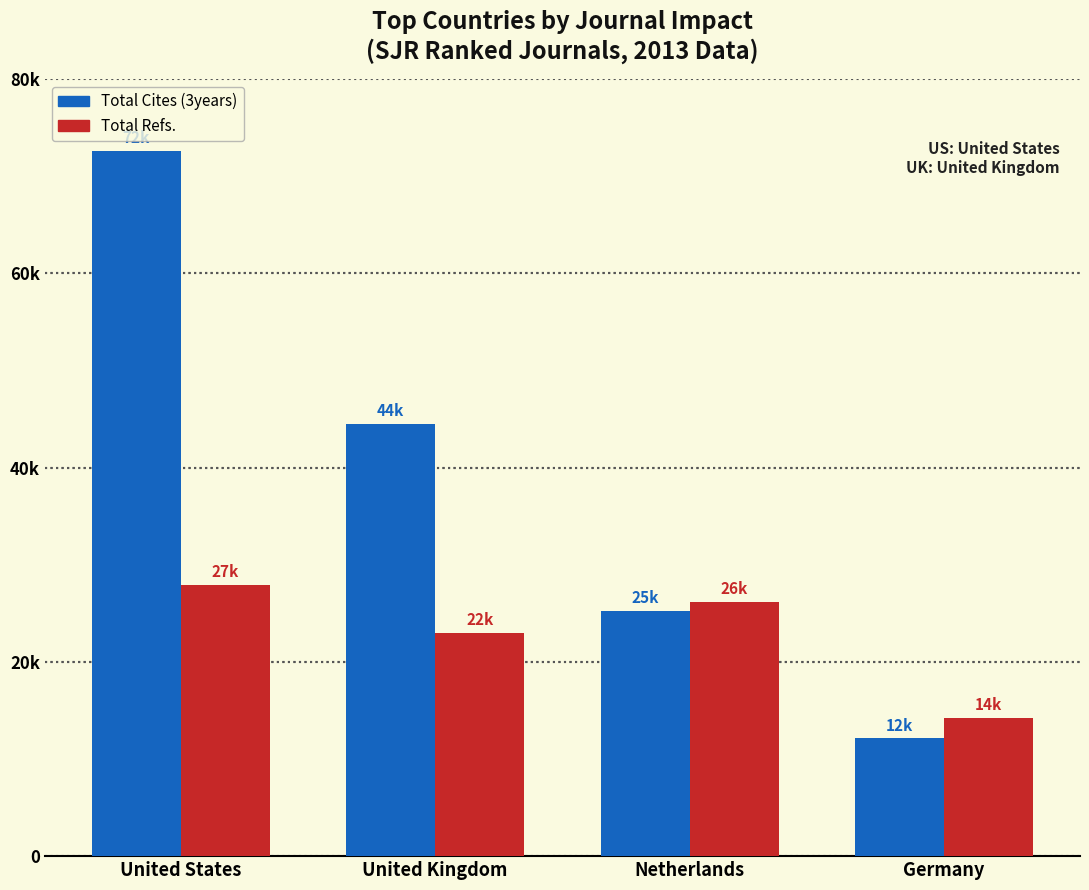

Read the Total Refs. value at United Kingdom.

22945